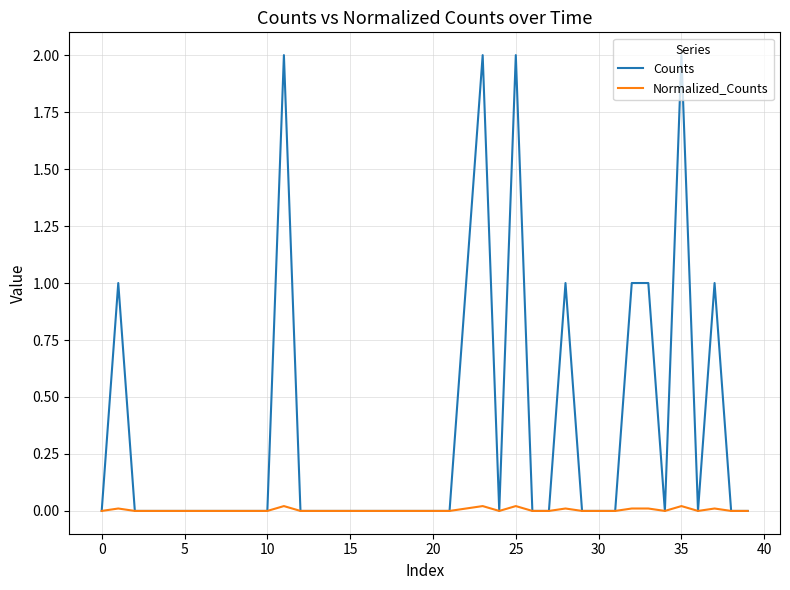

True or false: Normalized_Counts has more than 2 points higher than both neighbors.

True